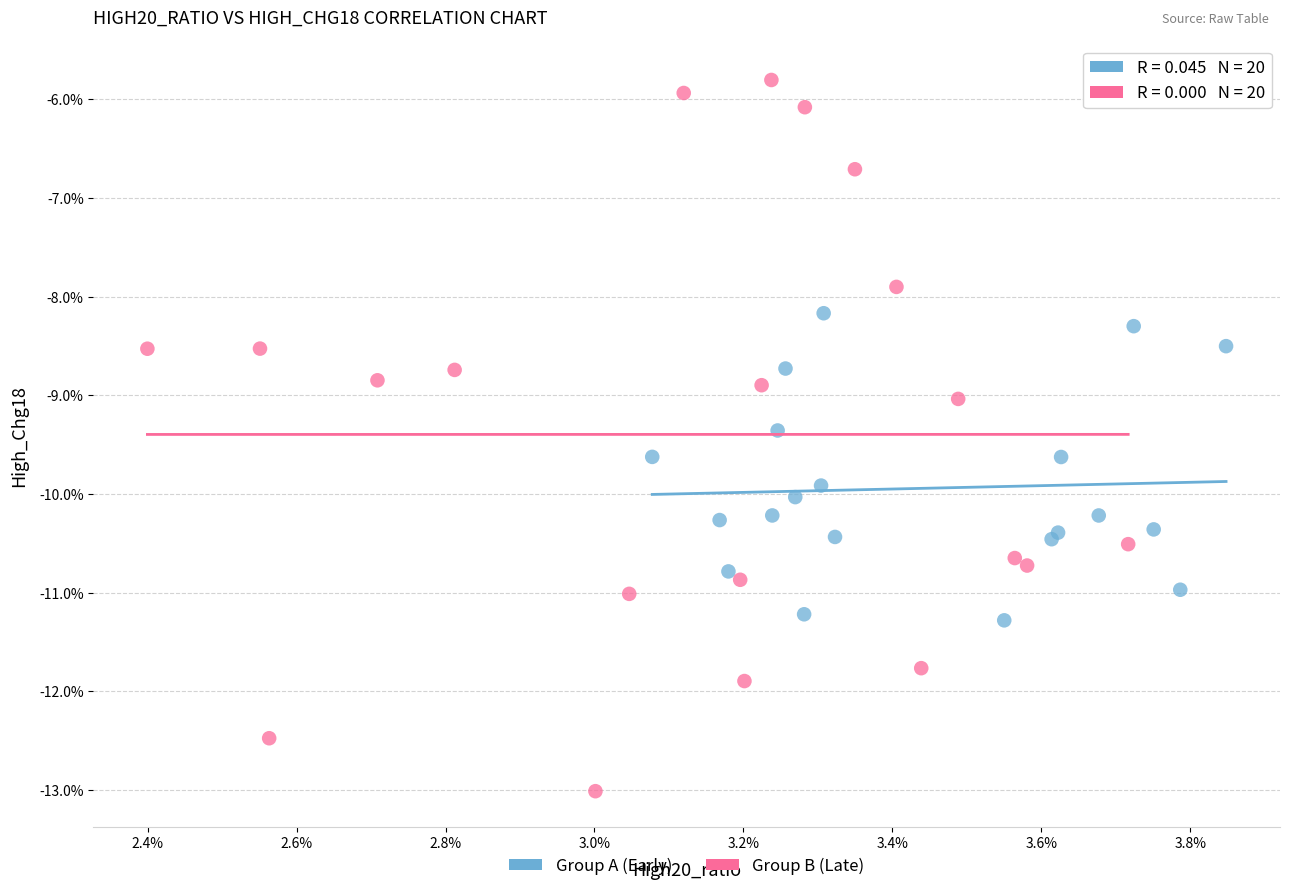

Which series has the widest spread of Y values?

Group B (Late)